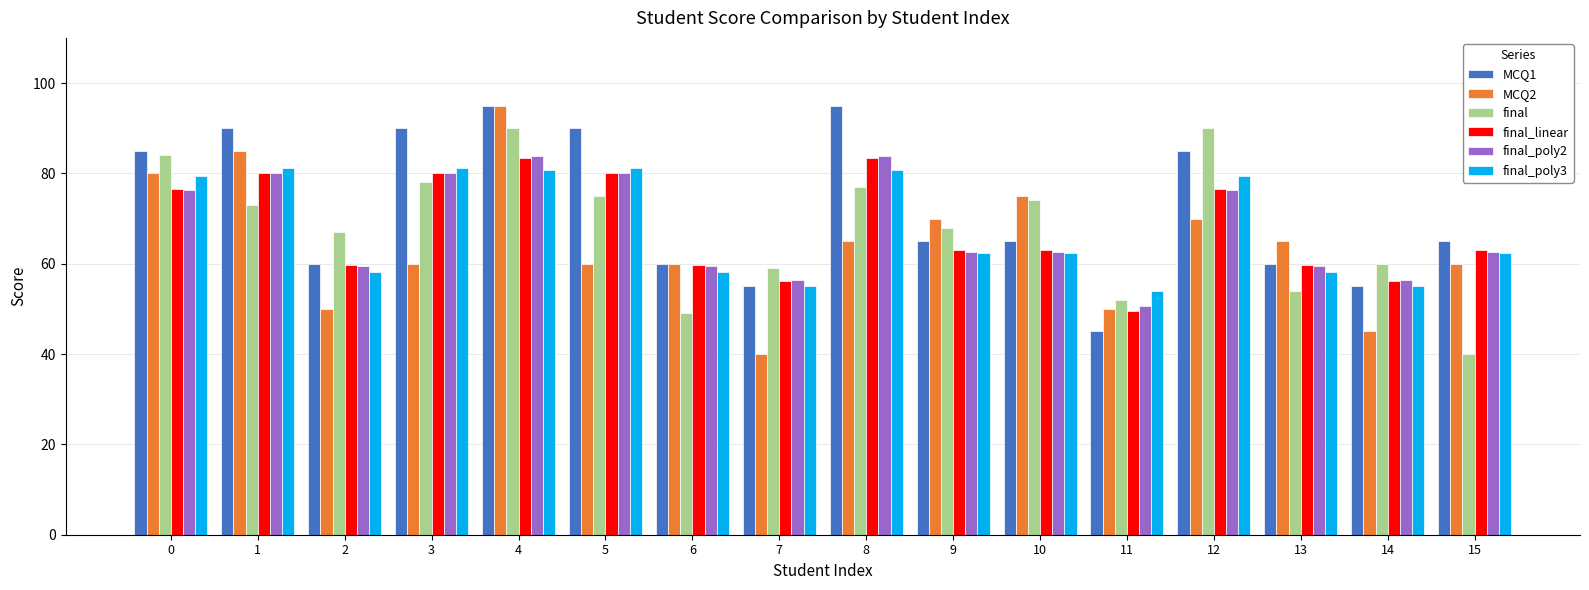

Which series has the widest spread of values?

MCQ2